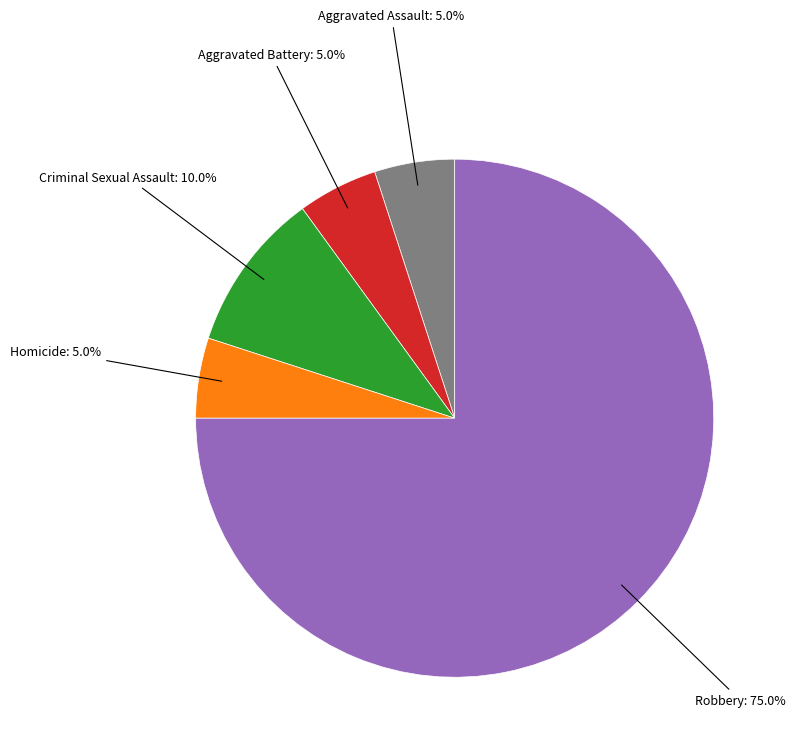

Is there any slice that represents more than half of the pie?

Yes